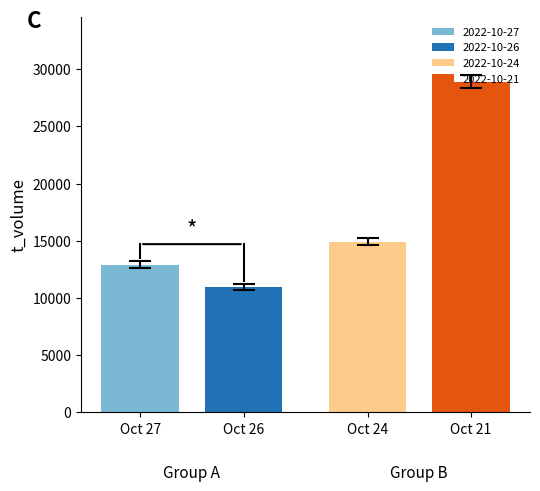

What is the smallest value displayed?

10948